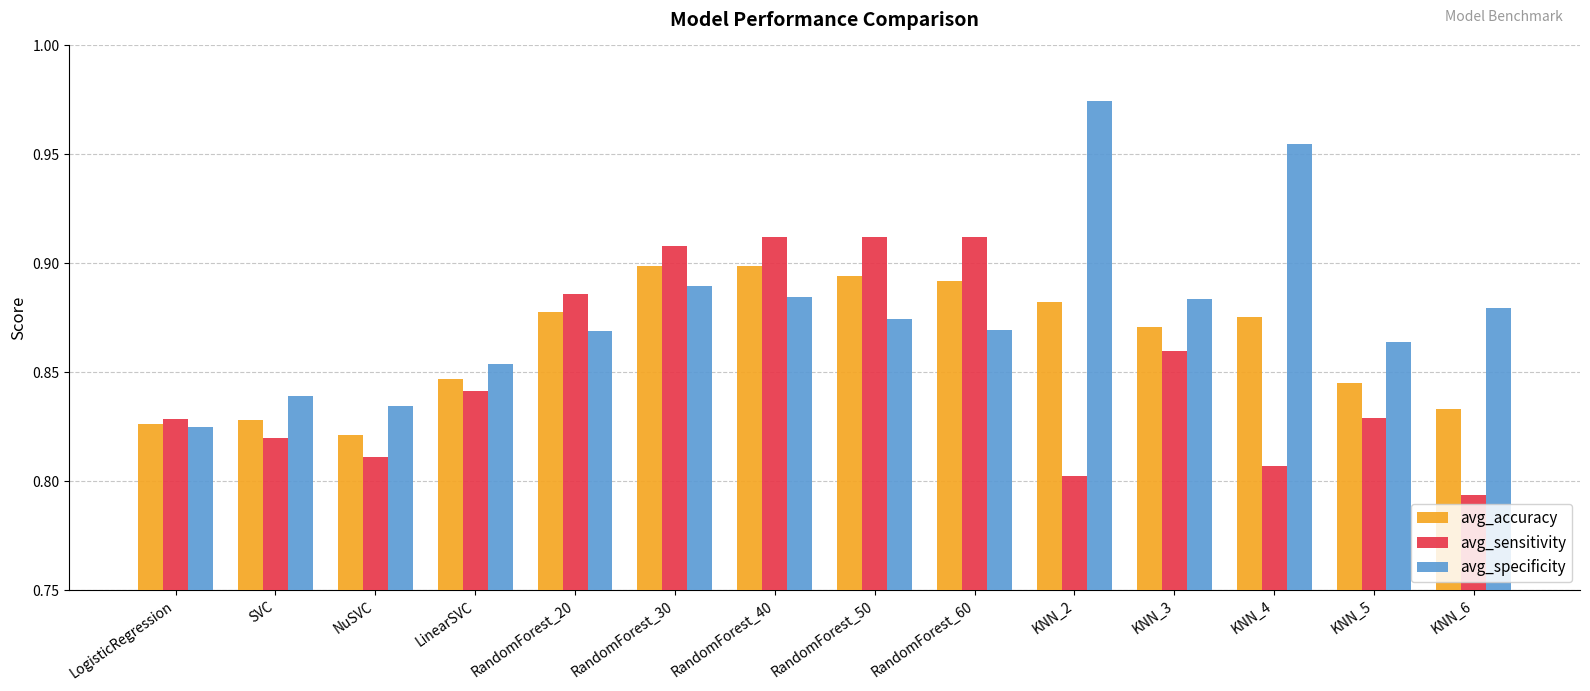

At which label is avg_accuracy closest to 0?

NuSVC